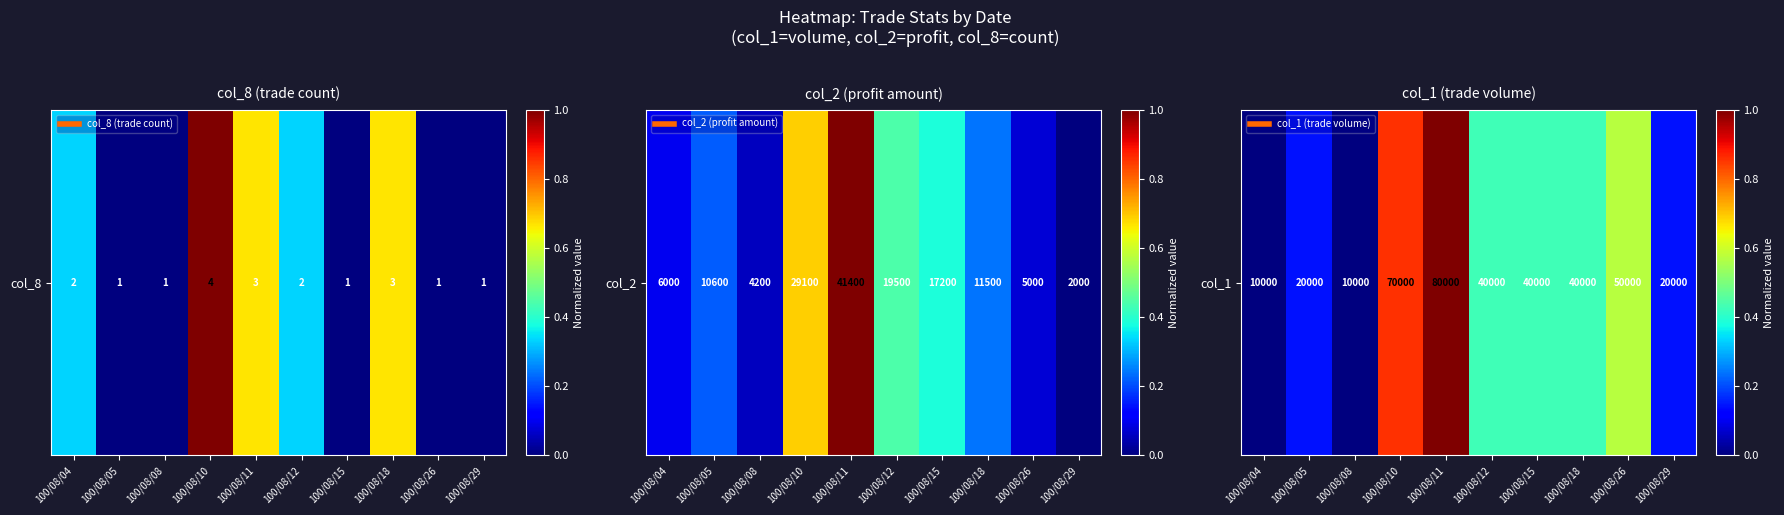

List the labels in order of value, smallest first.

100/08/04, 100/08/08, 100/08/05, 100/08/29, 100/08/12, 100/08/15, 100/08/18, 100/08/26, 100/08/10, 100/08/11